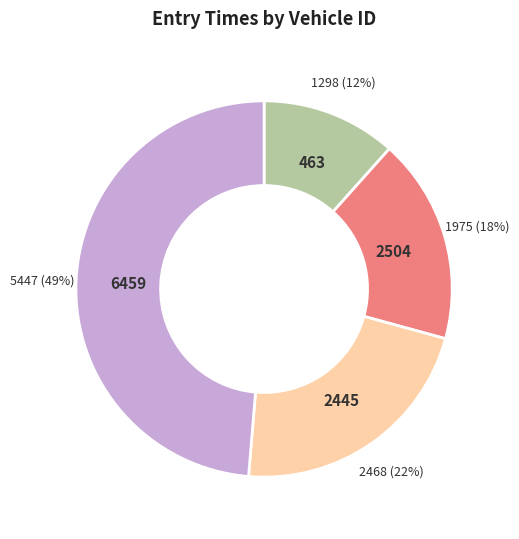

Does any single category account for the majority?

No